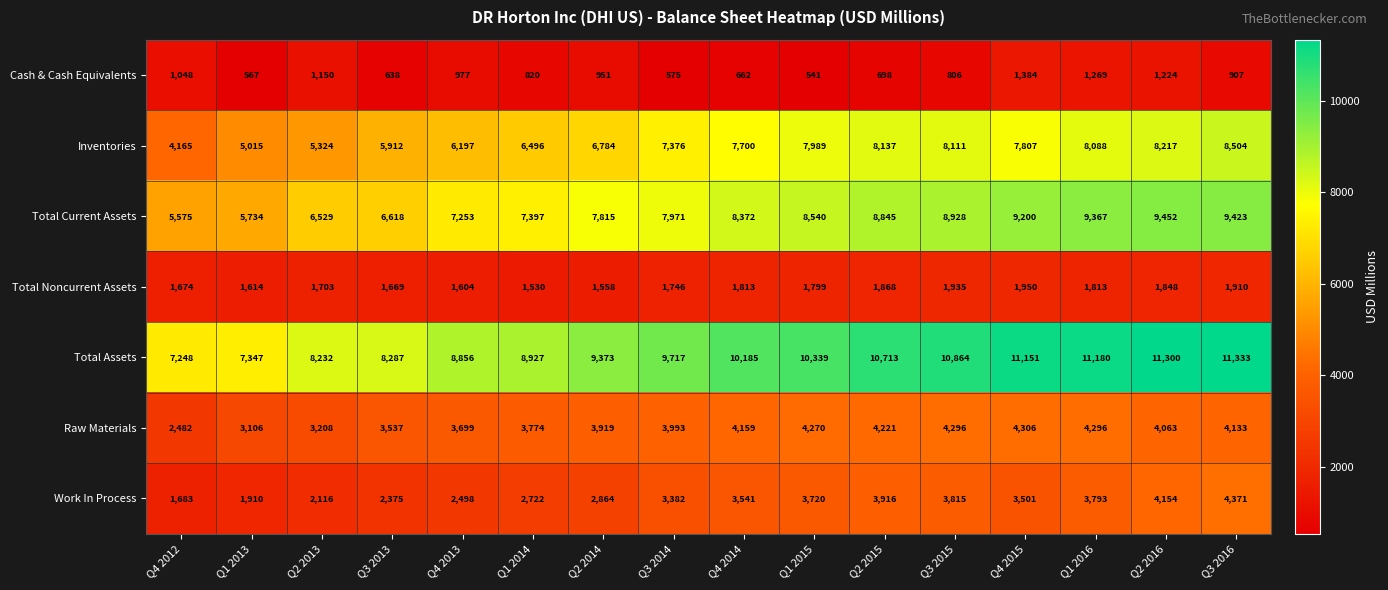

What is the average value of the Raw Materials series?

3841